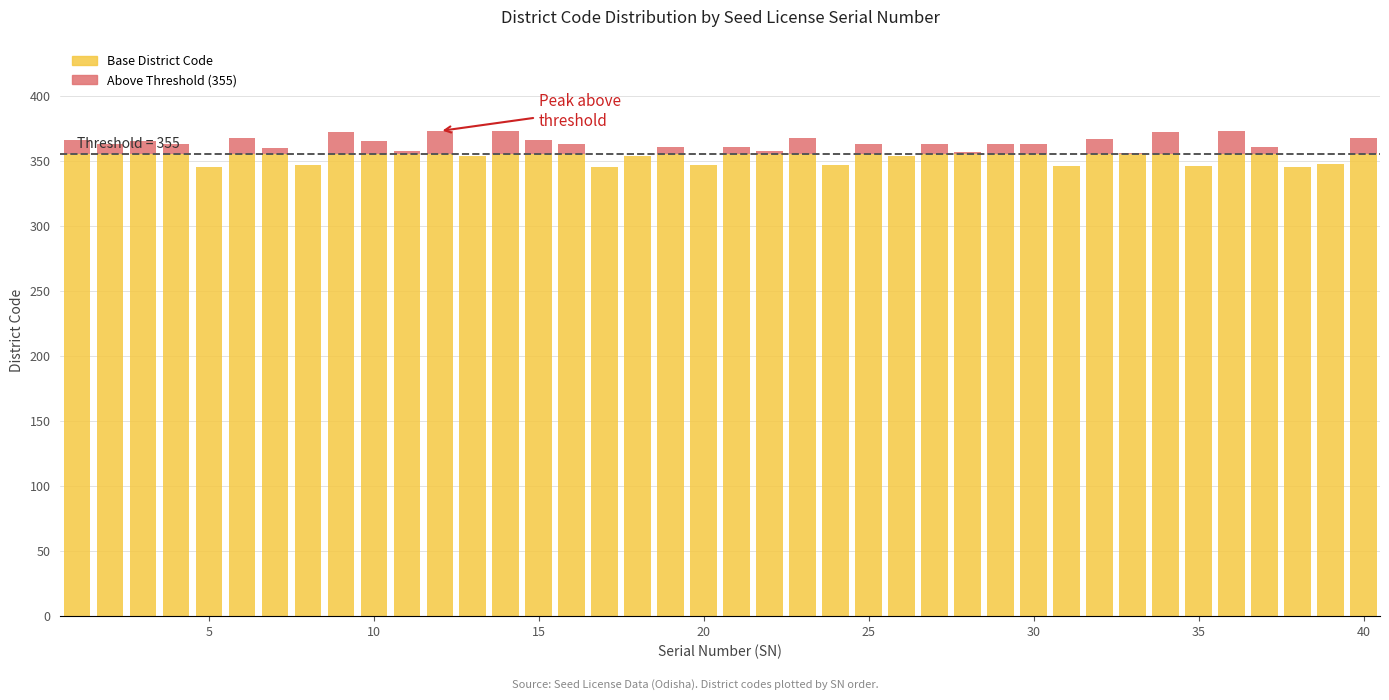

What is the value of the Base District Code bar at the 15th from the left?

355